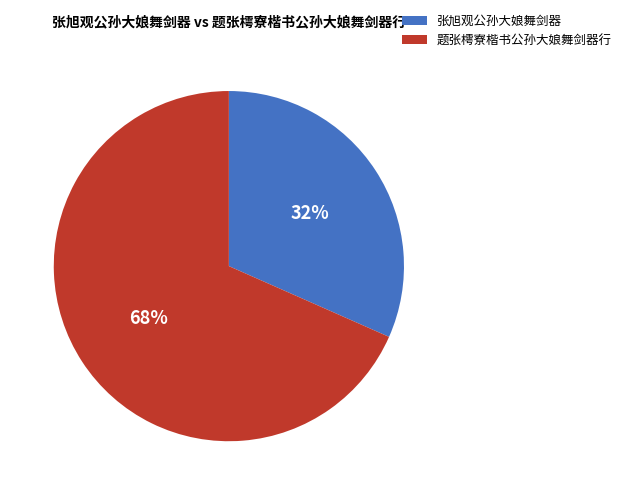

Count the number of slices in the pie.

2